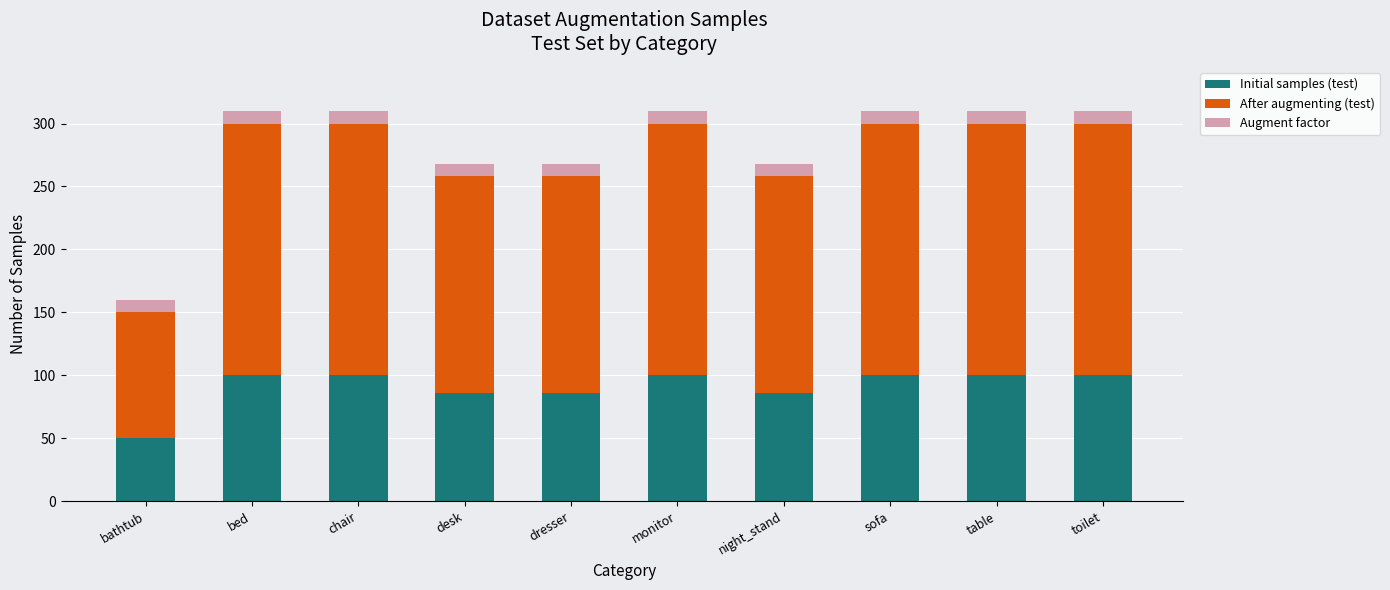

The Initial samples (test) series shows 143 at night_stand. True or false?

False